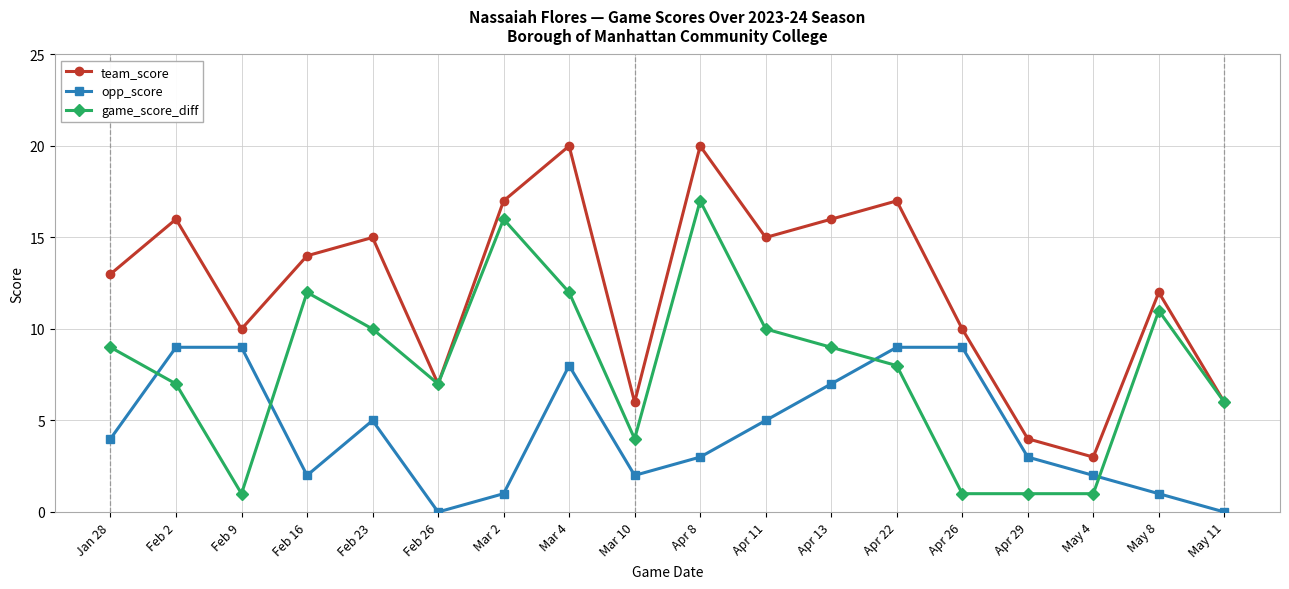

Where is opp_score nearest to the value 4?

Jan 28